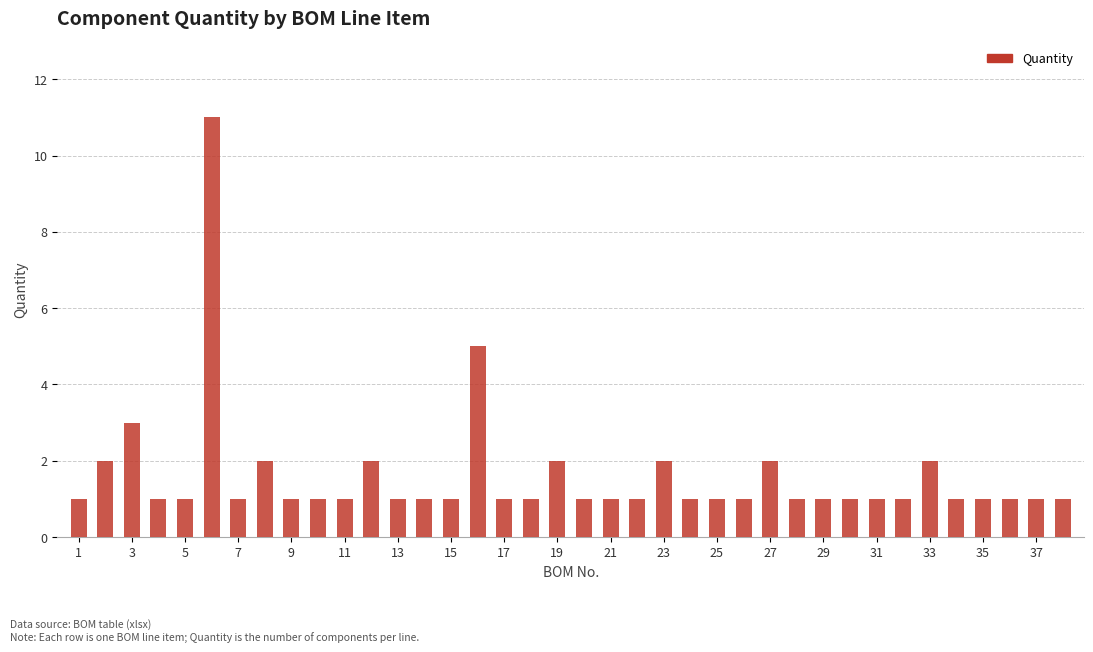

What is the value of the 28th bar from the left?

1